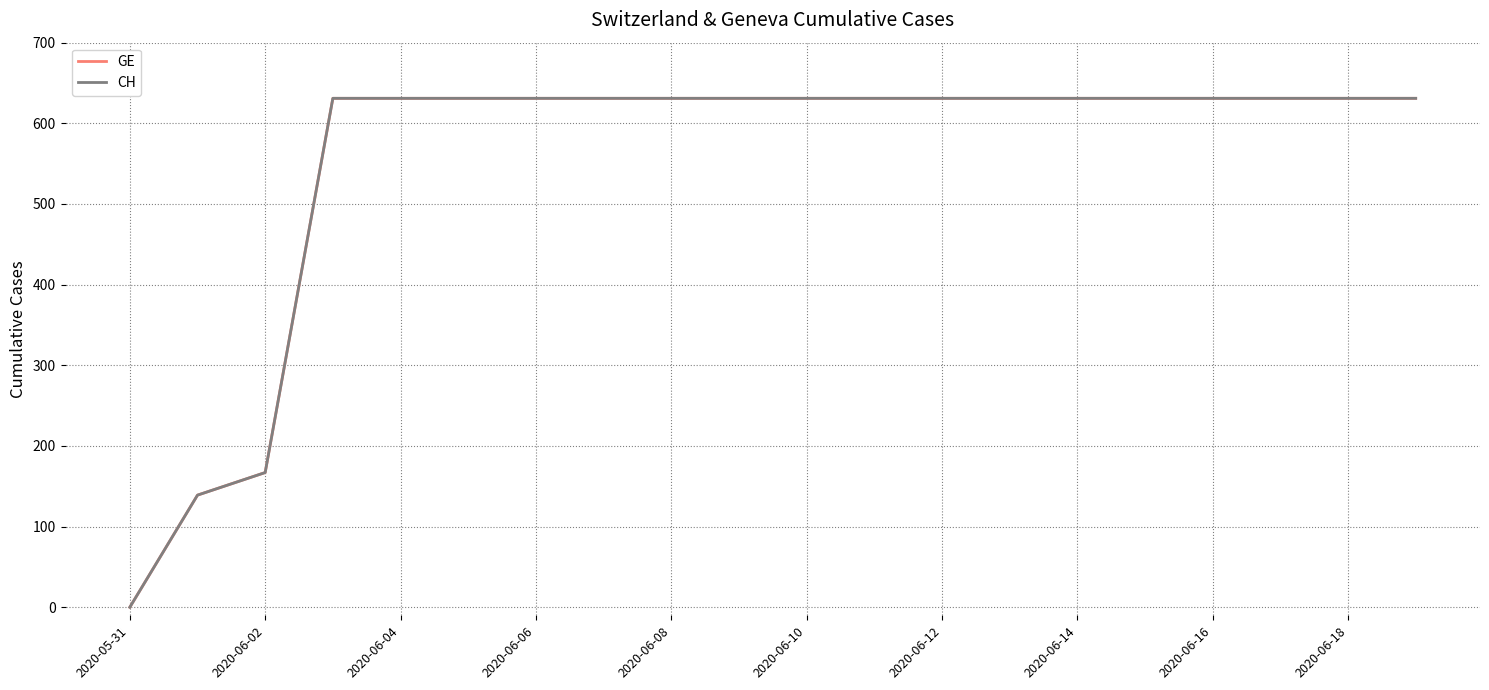

Does the chart display data point markers on the line(s)?

No